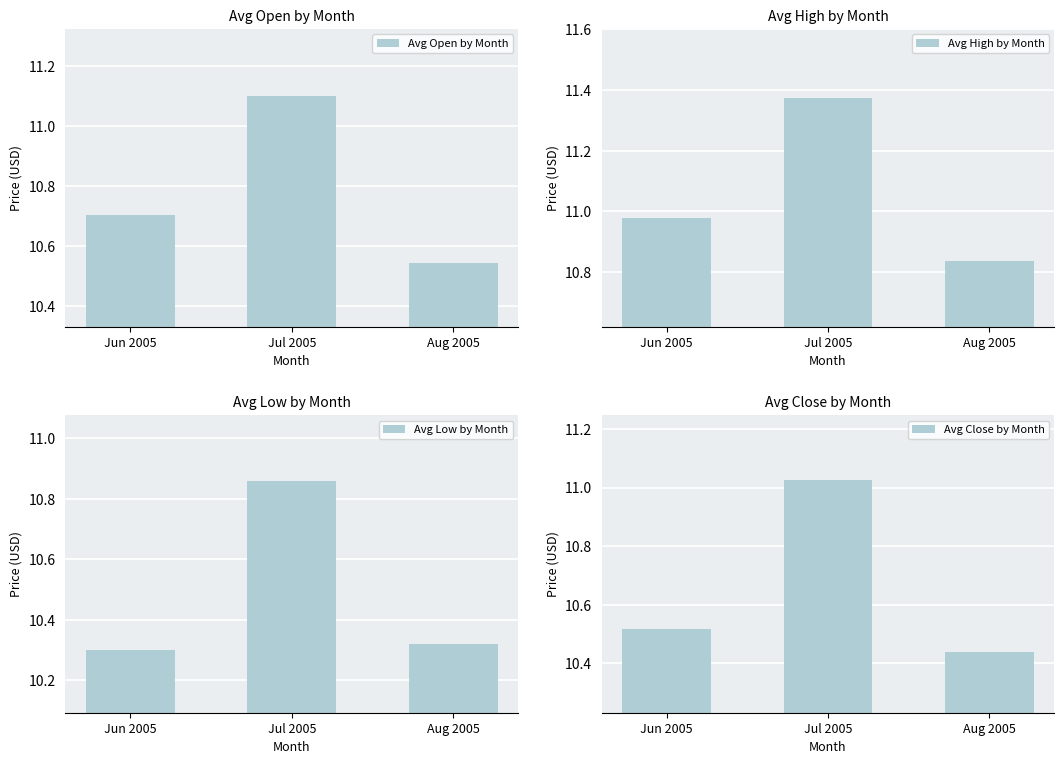

How many Avg Low by Month values are between 10 and 11?

3